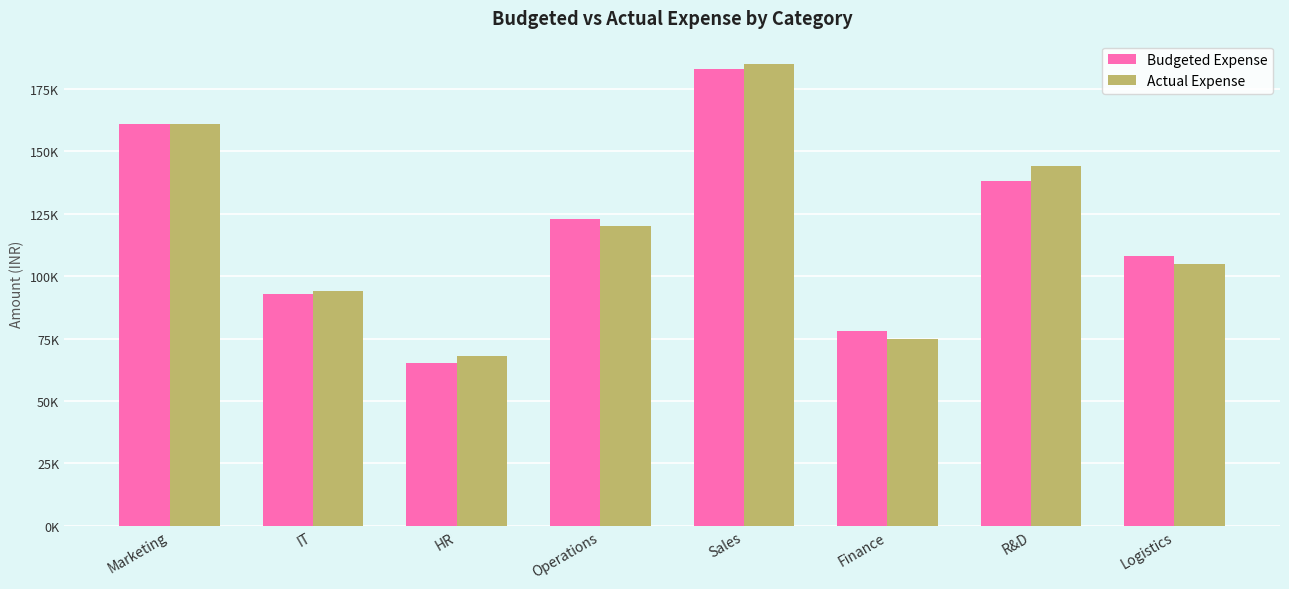

What is the difference between the Budgeted Expense values at IT and Logistics?

15000